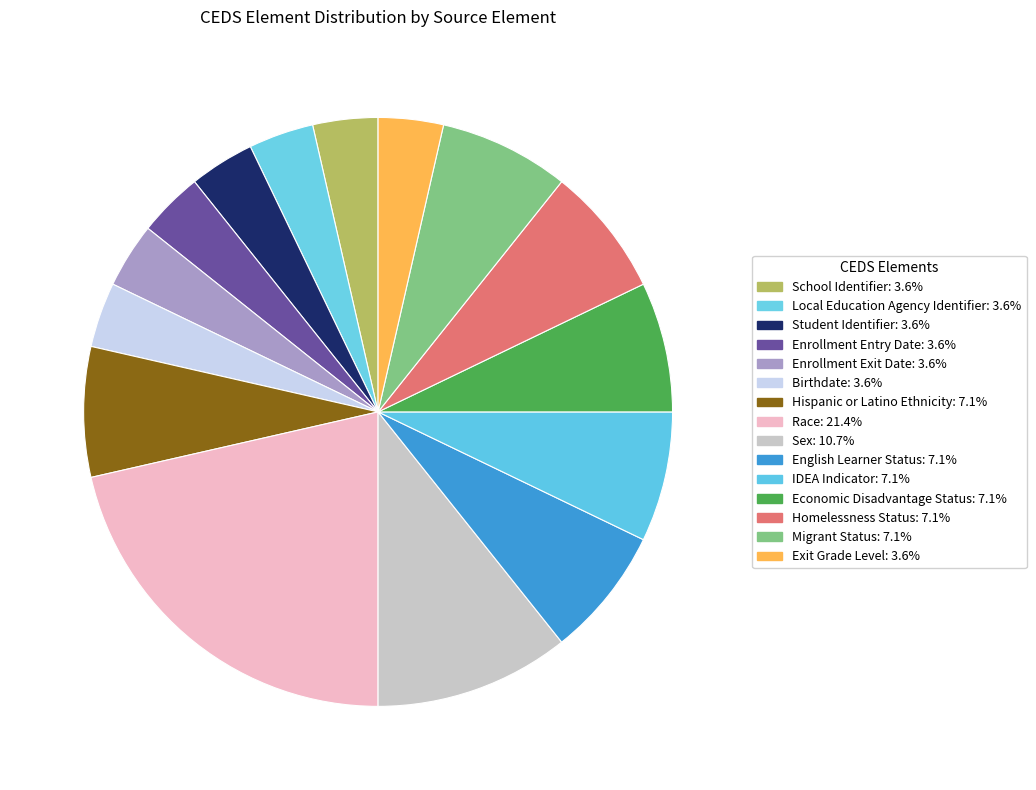

True or false: Economic Disadvantage Status accounts for 7% of the total.

True